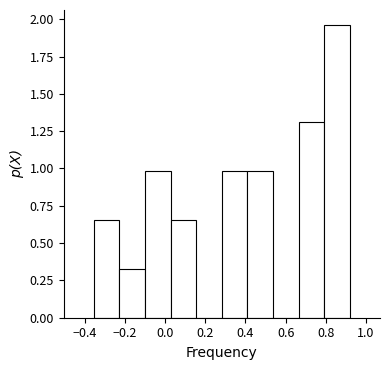

Reading left to right, transcribe this chart: for each bar, give the range it covers on the x-axis and its height. Neither the bar edges nor the heights are printed on the chart, so give them approximately, as read against the axes.

-0.36 to -0.22: 0.65
-0.22 to -0.10: 0.35
-0.10 to 0.02: 1.00
0.02 to 0.16: 0.65
0.16 to 0.28: 0
0.28 to 0.40: 1.00
0.40 to 0.54: 1.00
0.54 to 0.66: 0
0.66 to 0.80: 1.30
0.80 to 0.92: 1.95